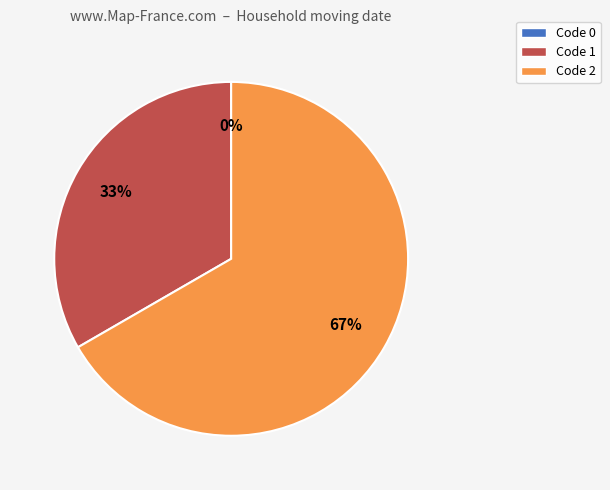

Do 0 and 1 together represent more than half of the pie?

No